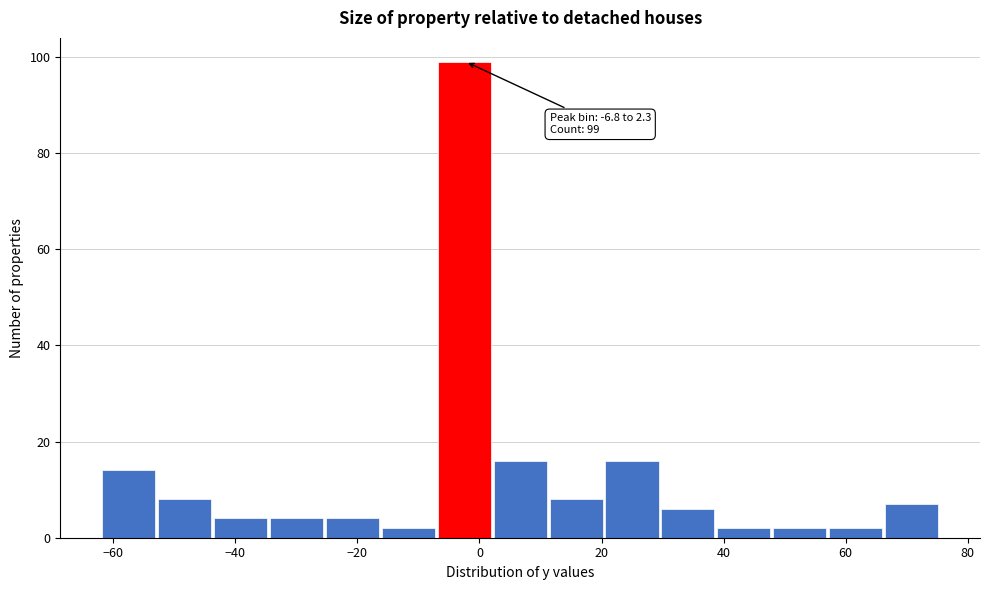

Which range on the x-axis has the tallest bar?

-6 to 2